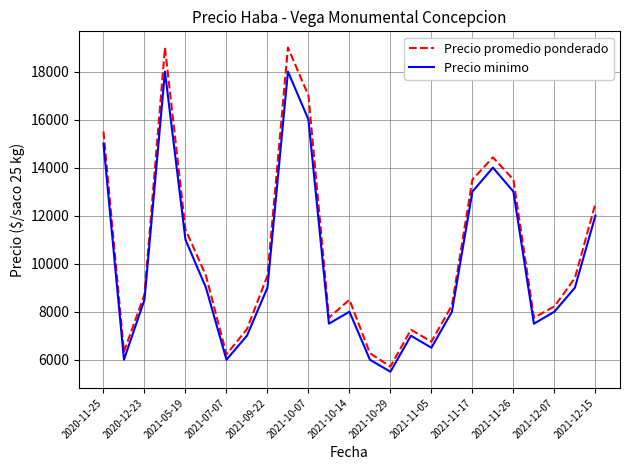

Which series has the largest range (max minus min)?

Precio promedio ponderado